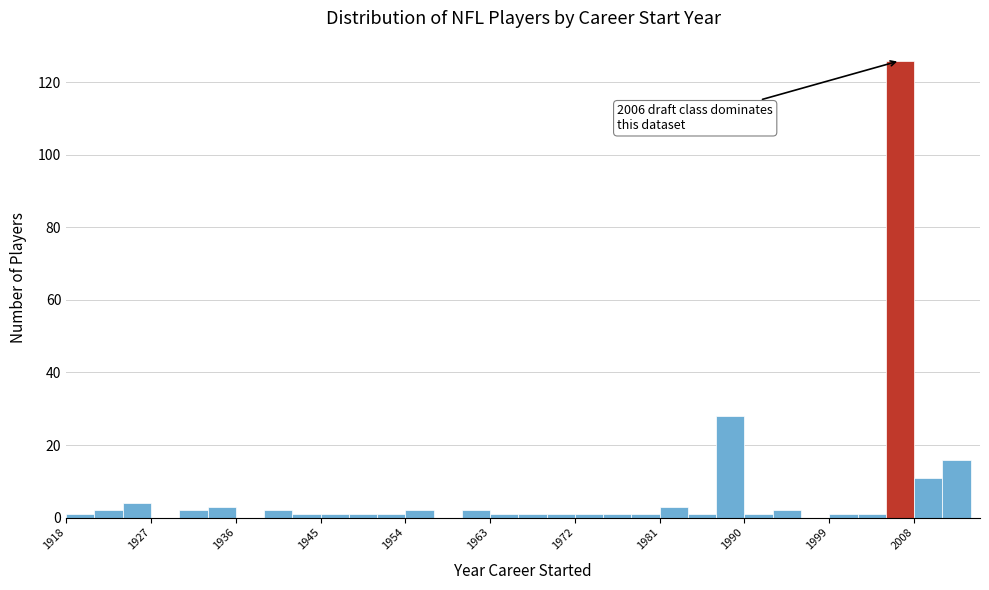

Around what value on the x-axis is the tallest bar? Give the approximate position of its centre, as read against the axis.

2007